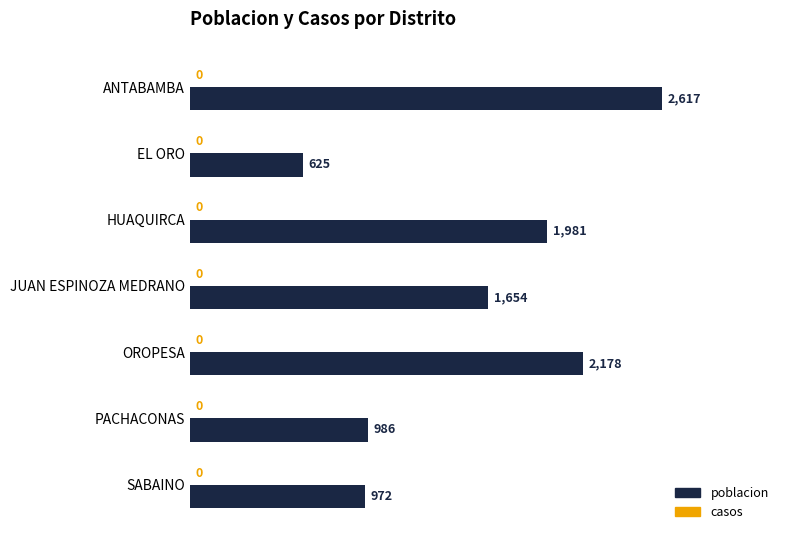

Rank the categories by value from highest to lowest.

ANTABAMBA, OROPESA, HUAQUIRCA, JUAN ESPINOZA MEDRANO, PACHACONAS, SABAINO, EL ORO